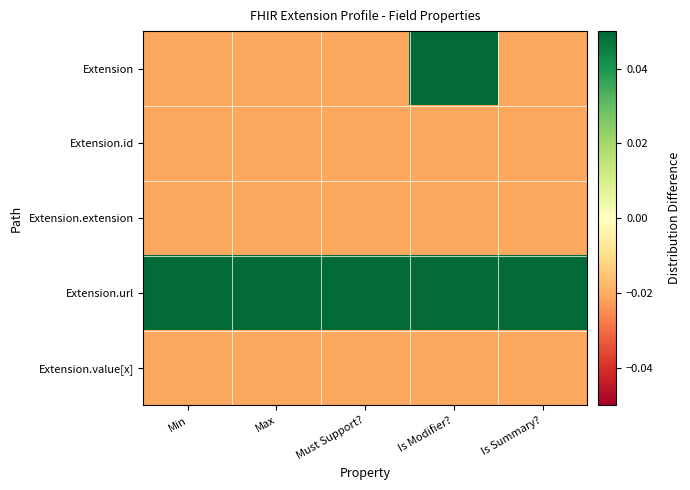

Rank the series at Min from lowest to highest value.

Extension, Extension.id, Extension.extension, Extension.value[x], Extension.url